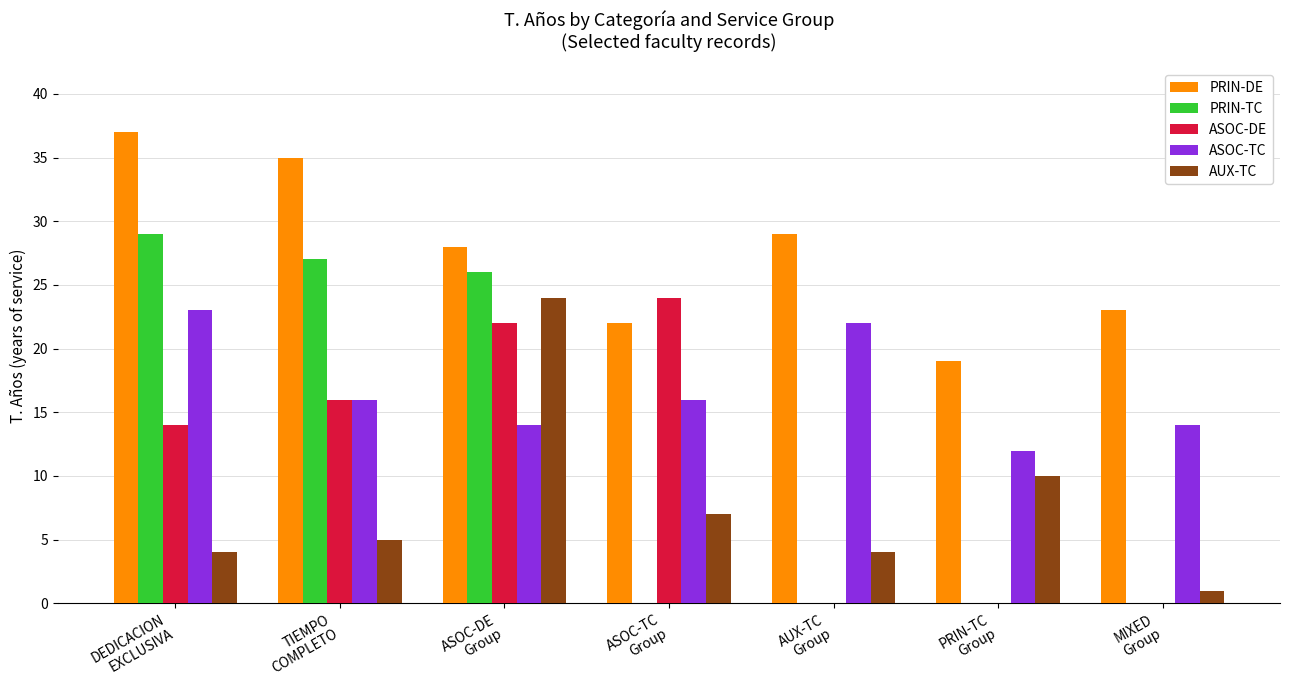

How many series are shown in this chart?

5